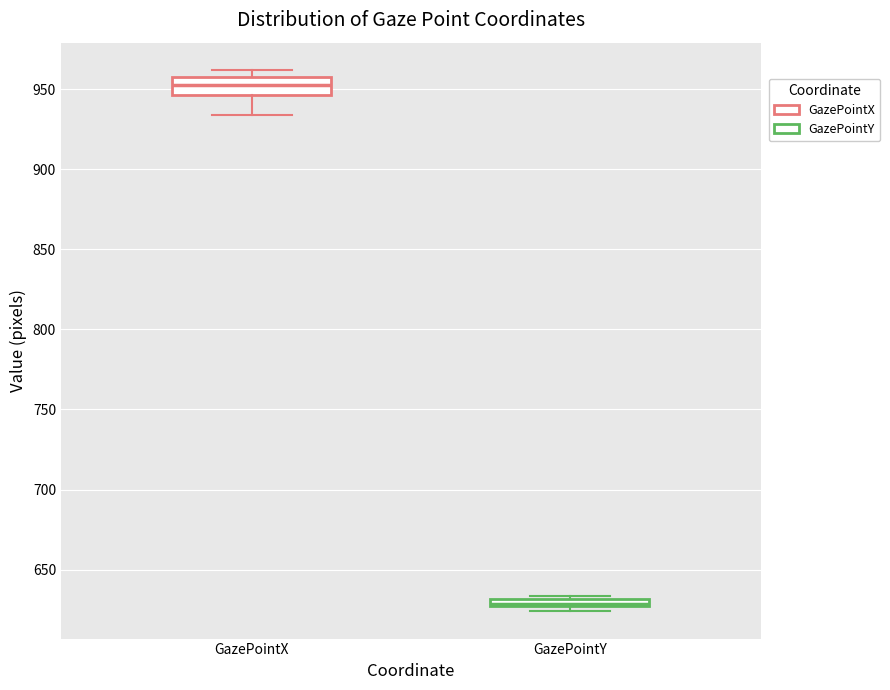

Which box's median line is the highest?

GazePointX